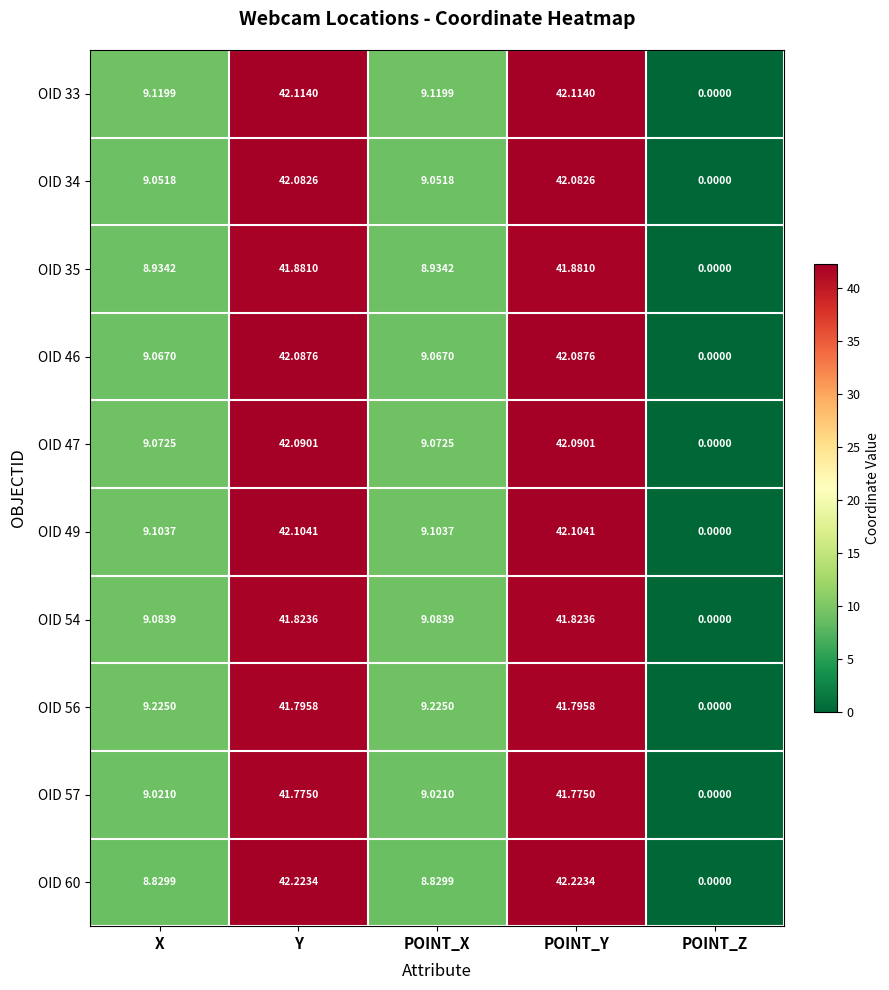

Where does the OID 54 series first go above 9?

X